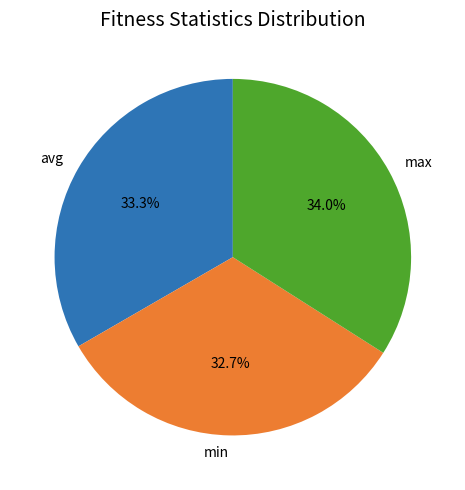

Between min and max, which is larger?

max